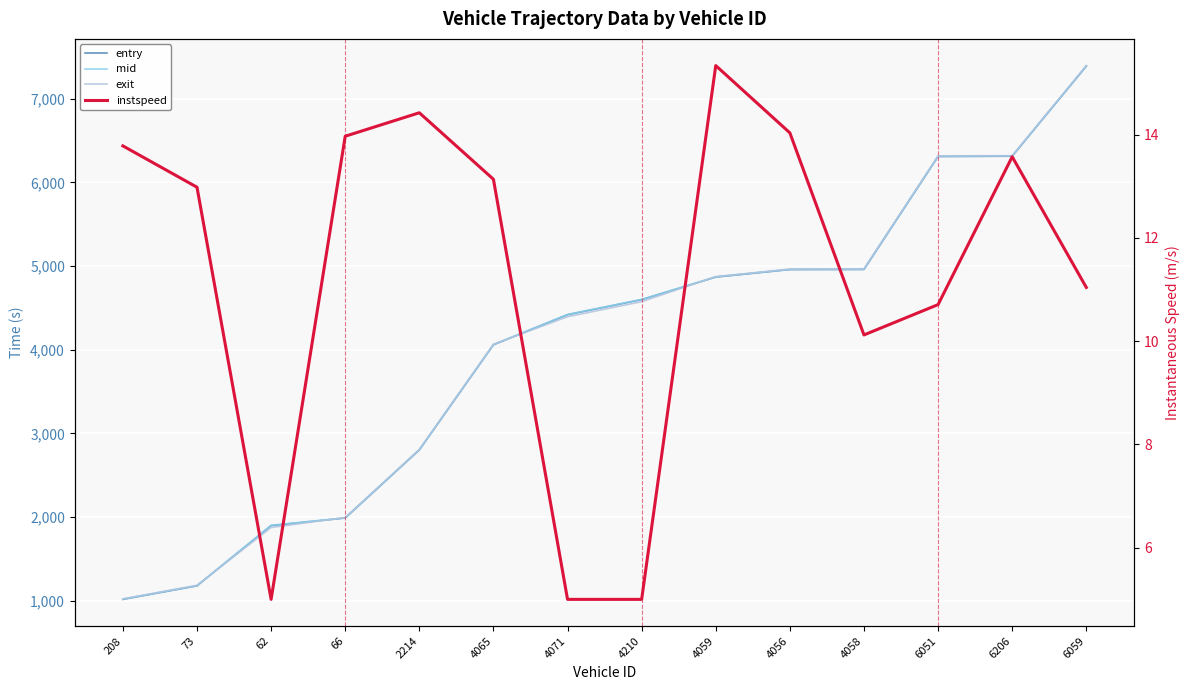

Between 4071 and 4210, which is larger?

4210